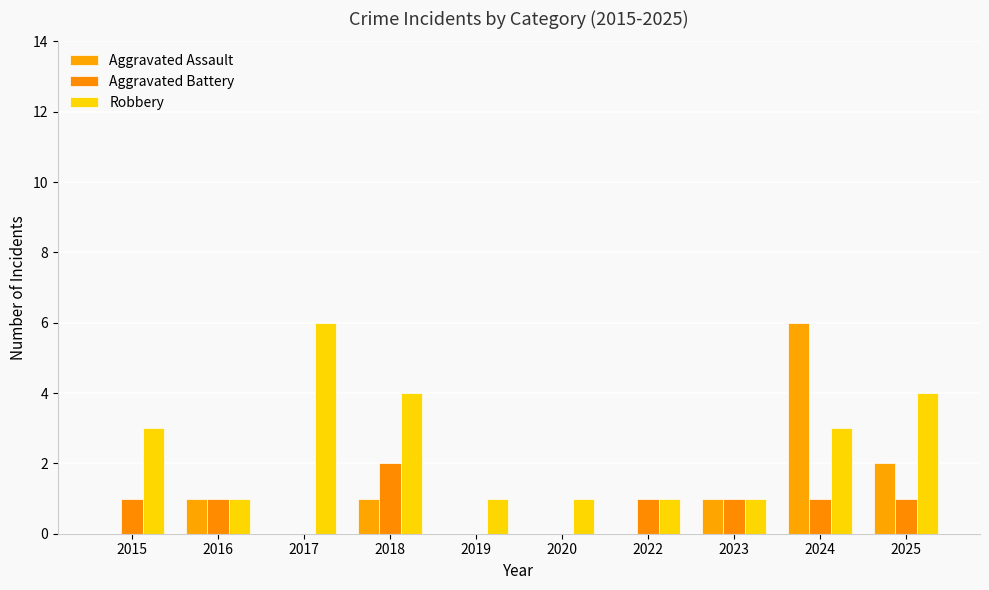

Reading right to left, transcribe all the data shown in this chart.

Aggravated Assault: 2	6	1	0	0	0	1	0	1	0
Aggravated Battery: 1	1	1	1	0	0	2	0	1	1
Robbery: 4	3	1	1	1	1	4	6	1	3